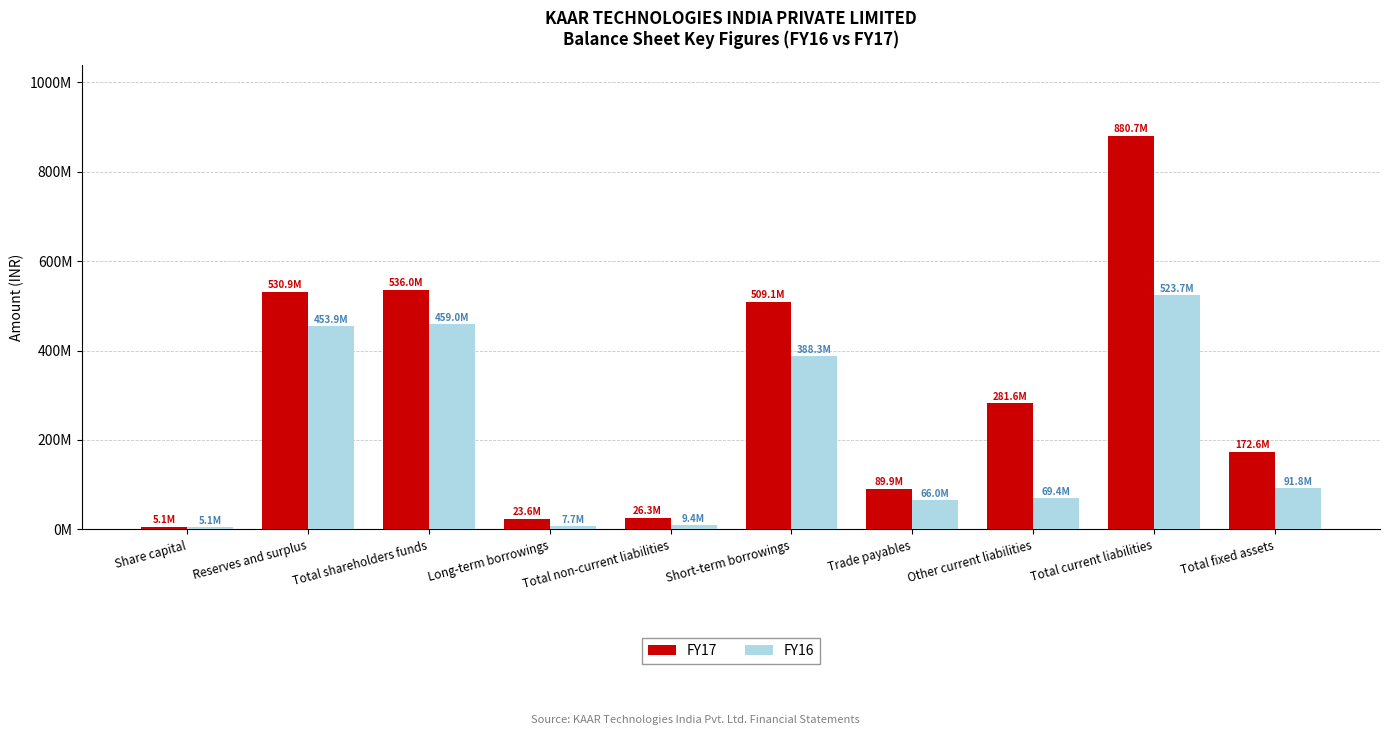

What is the difference between the maximum and minimum values in the FY17 series?

875533760